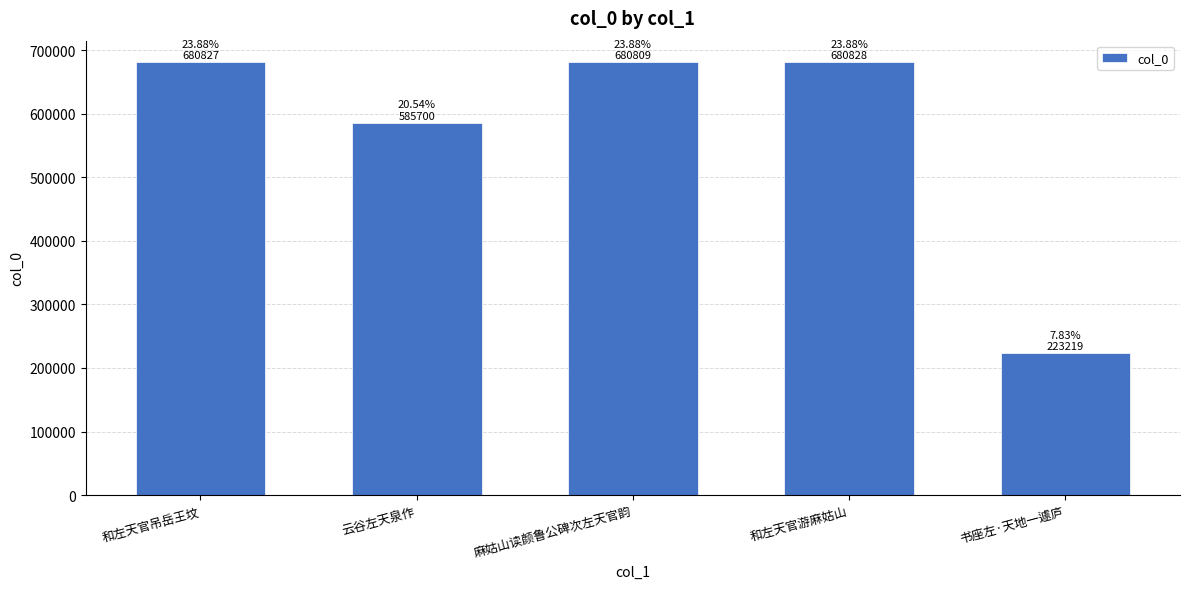

What is the average value?

570277